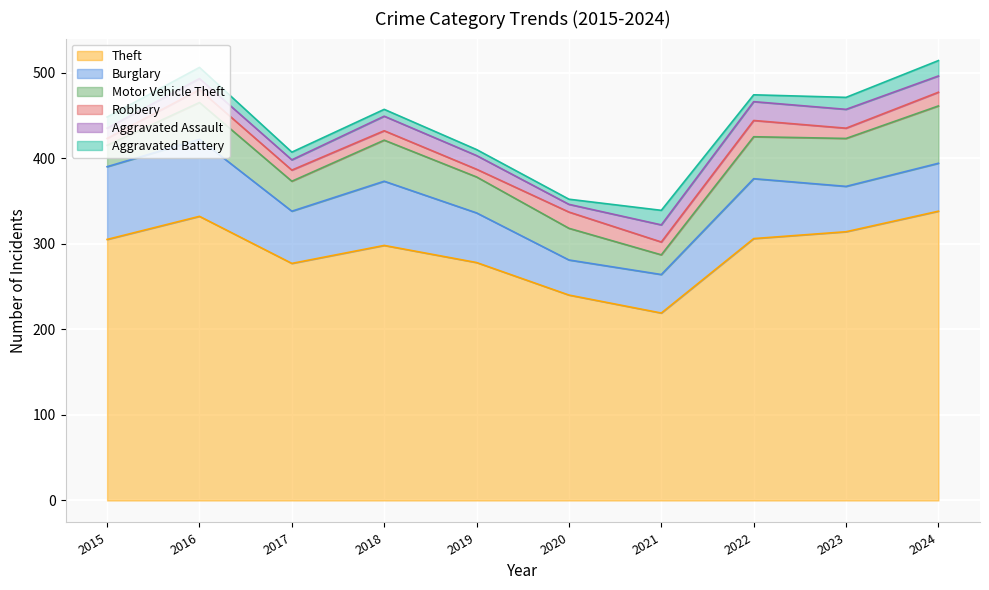

Which series changed the most between 2020 and 2023?

Theft